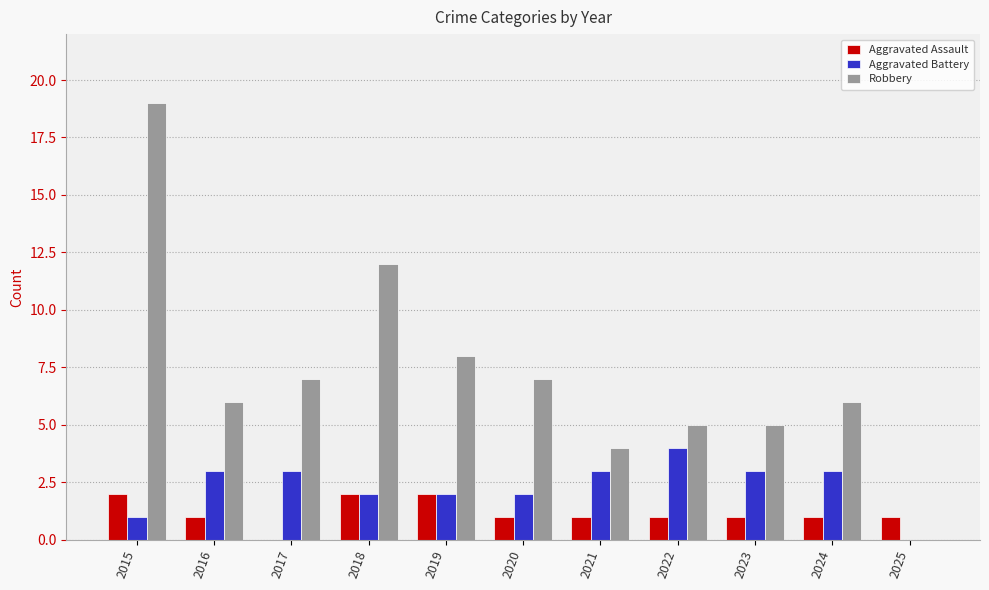

What is the total value across all series at 2024?

10